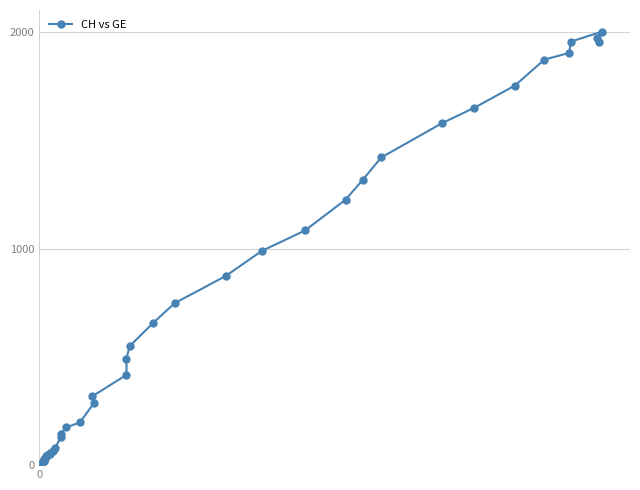

What is the sum of all values?

28149